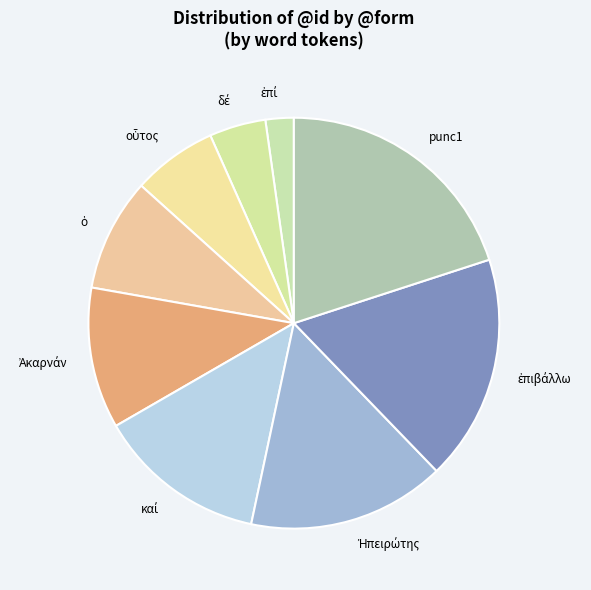

Which slice is the largest?

punc1